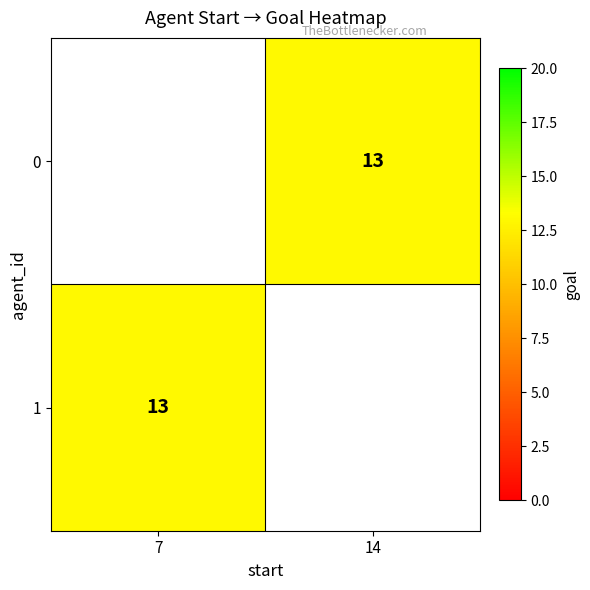

Rank the series at 14 from lowest to highest value.

0, 1